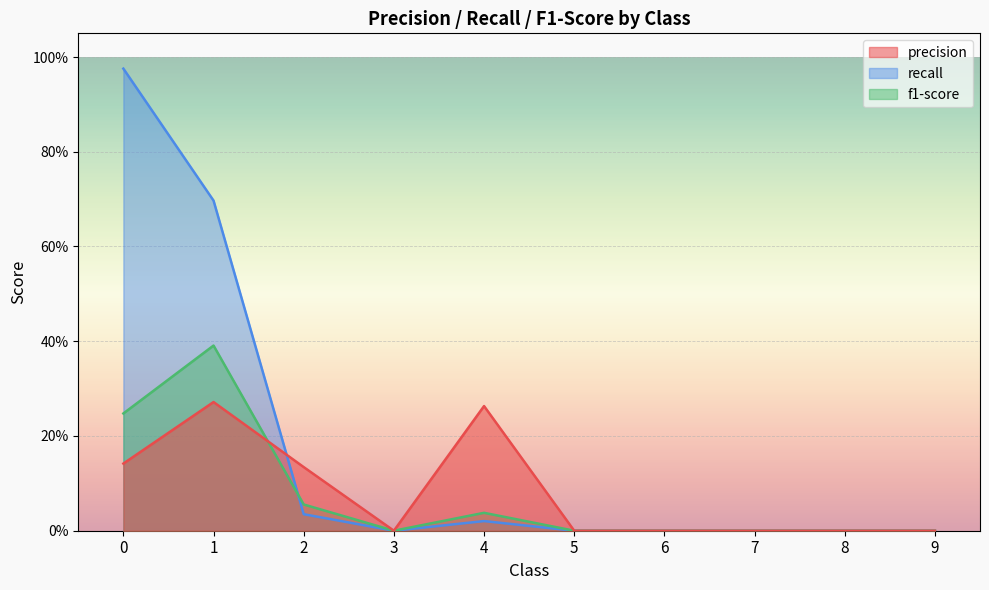

What is the difference between the second highest and minimum values in the precision series?

0.3